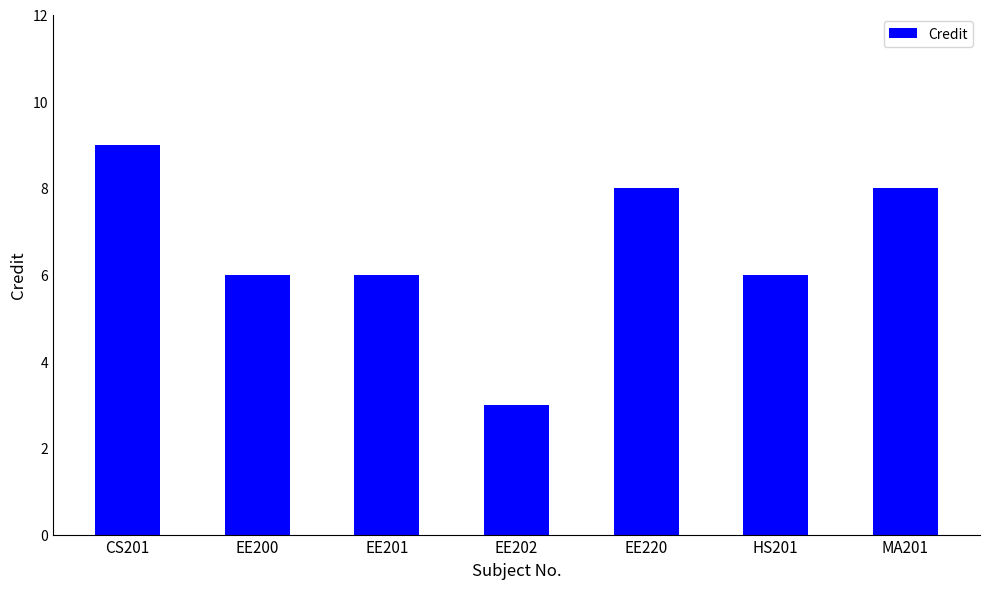

What is the sum of the values at EE202 and HS201?

9